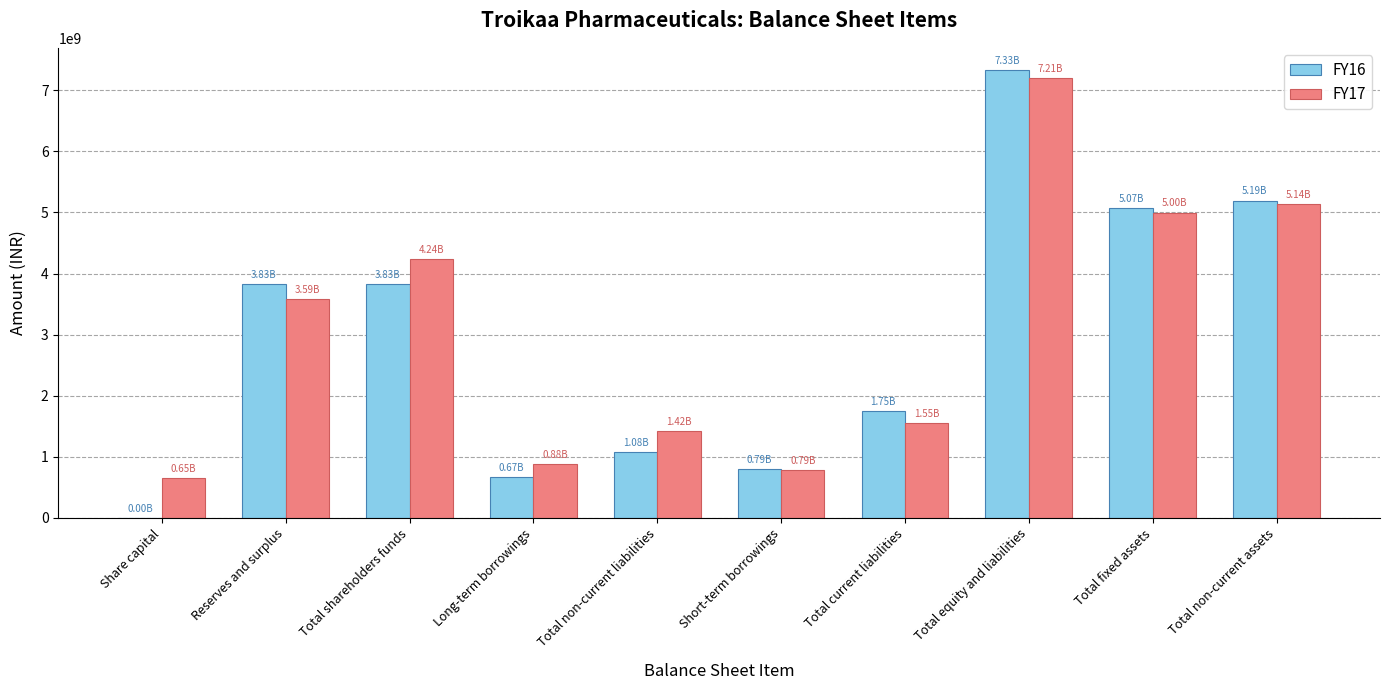

Which series changed the most between Total shareholders funds and Short-term borrowings?

FY17